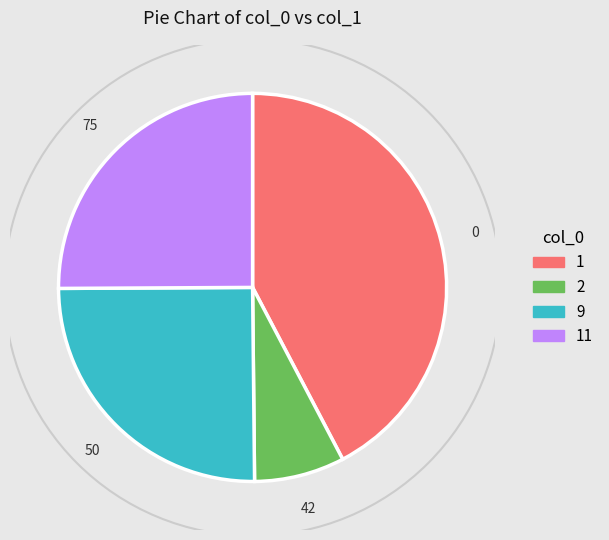

Does any single category account for the majority?

No